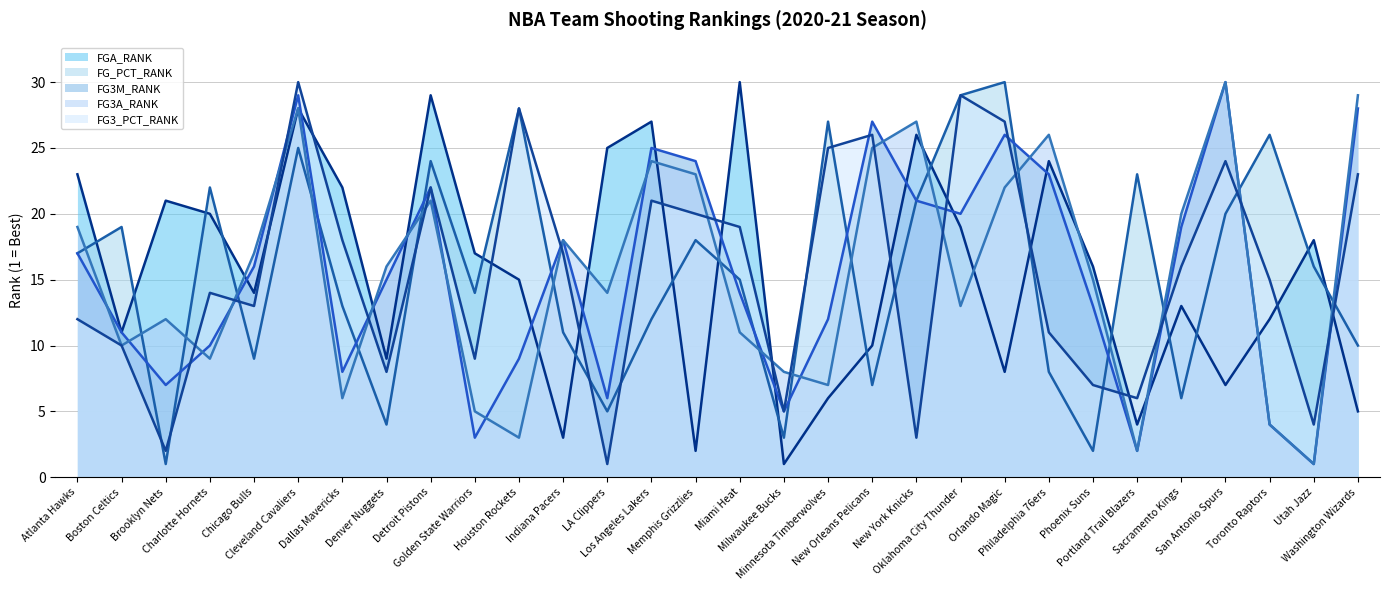

Count the number of data series in this chart.

5